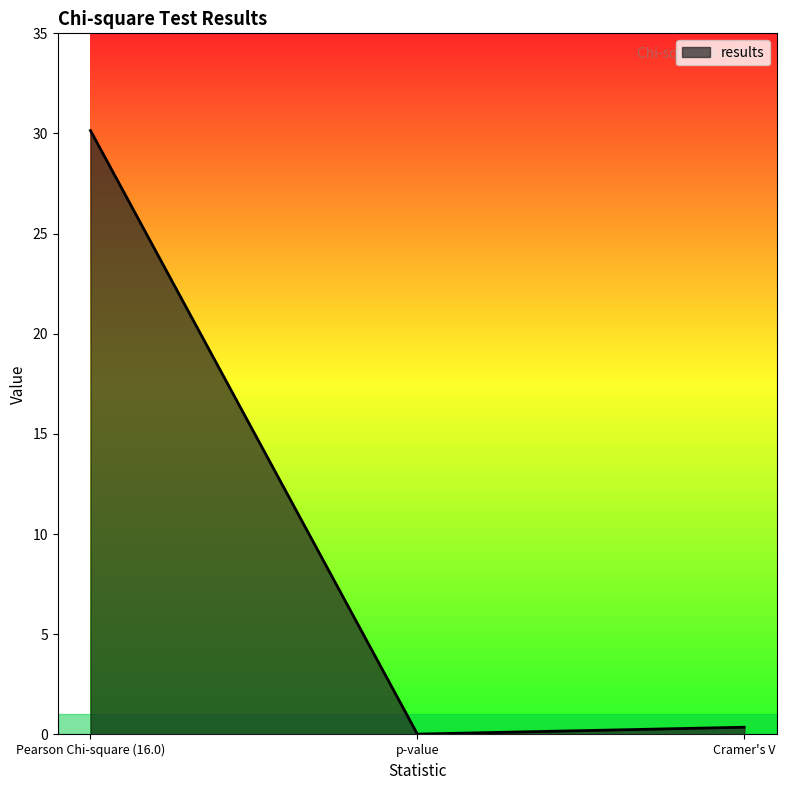

What is the change in value from Pearson Chi-square (16.0) to Cramer's V?

-29.8